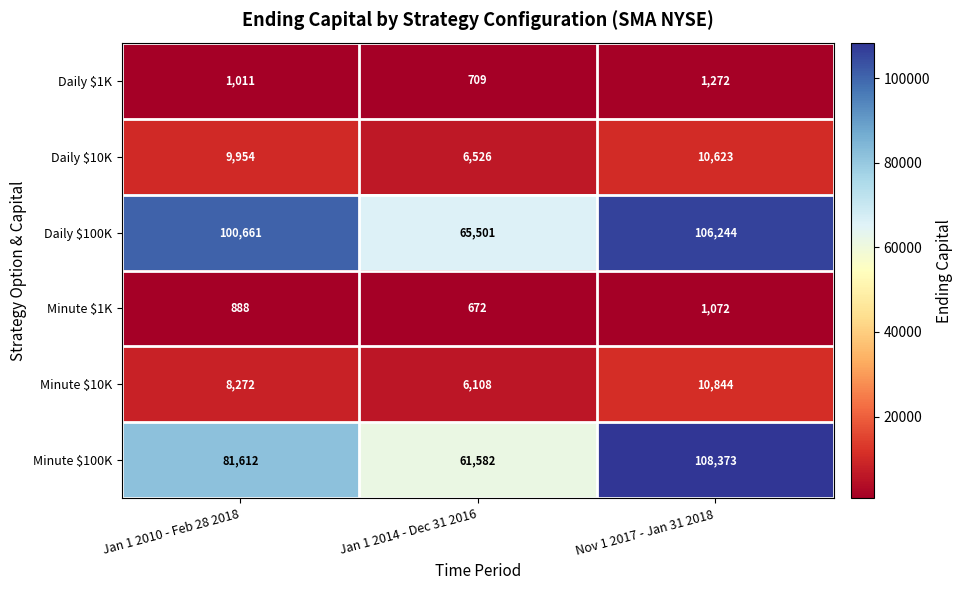

How many data points does each series have?

3